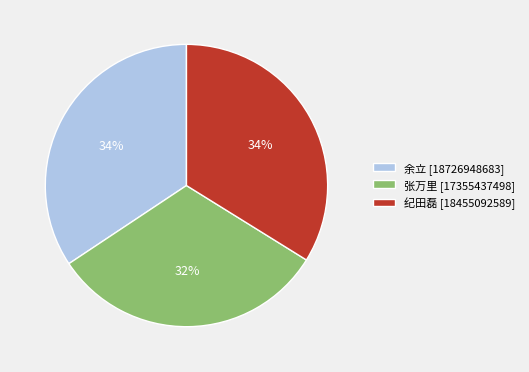

To the nearest percent, what portion does 余立 represent?

34%